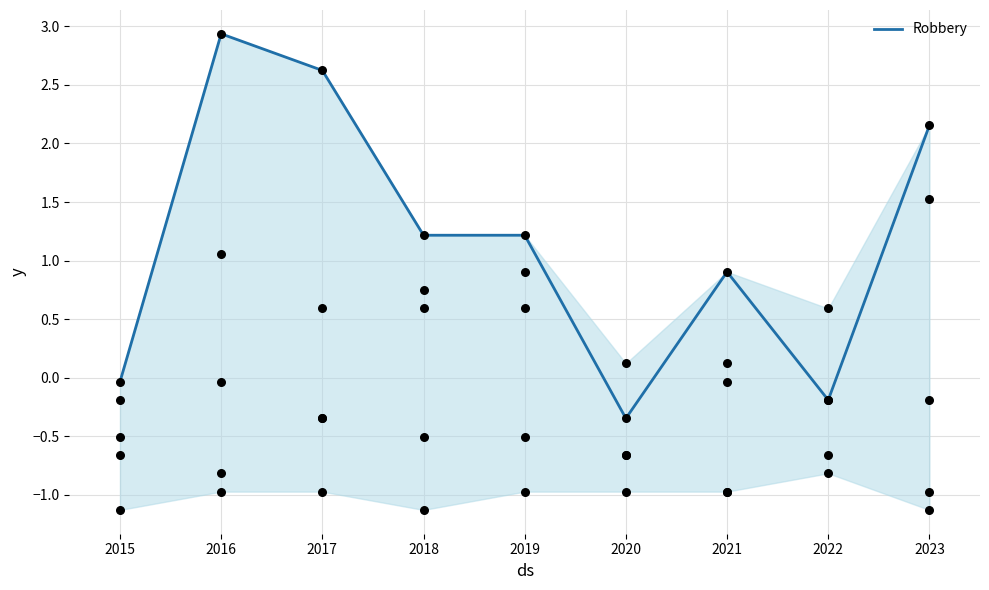

At which label is Robbery closest to 1?

2021